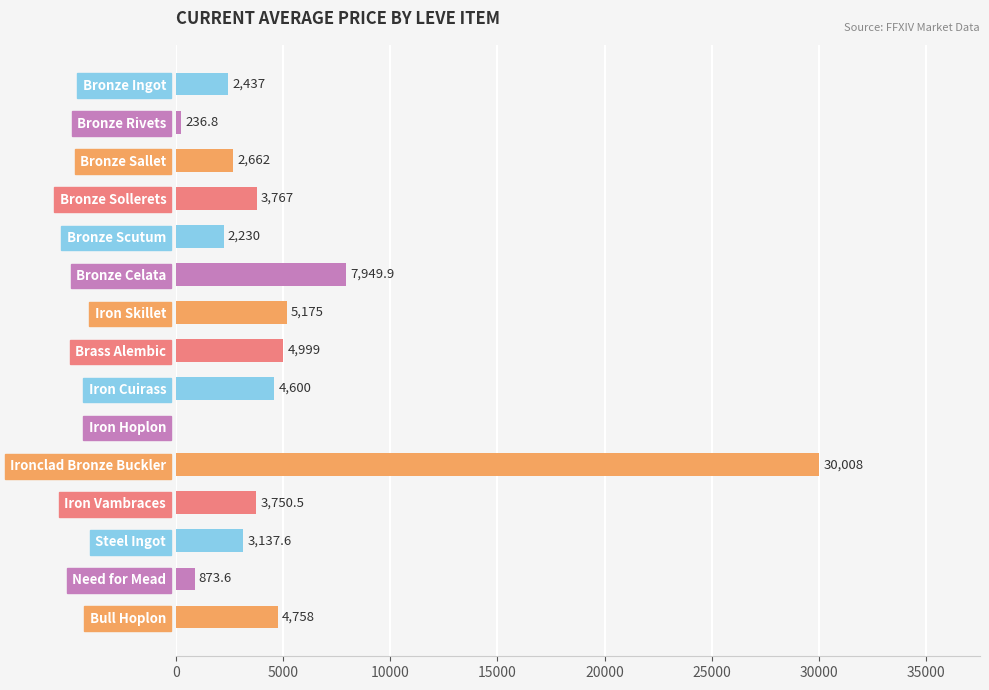

Reading top to bottom, what are all the values shown in this chart?

Bronze Ingot=2437.0	Bronze Rivets=236.8	Bronze Sallet=2662.0	Bronze Sollerets=3767.0	Bronze Scutum=2230.0	Bronze Celata=7949.9	Iron Skillet=5175.0	Brass Alembic=4999.0	Iron Cuirass=4600.0	Iron Hoplon=0.0	Ironclad Bronze Buckler=30008.0	Iron Vambraces=3750.5	Steel Ingot=3137.6	Need for Mead=873.6	Bull Hoplon=4758.0